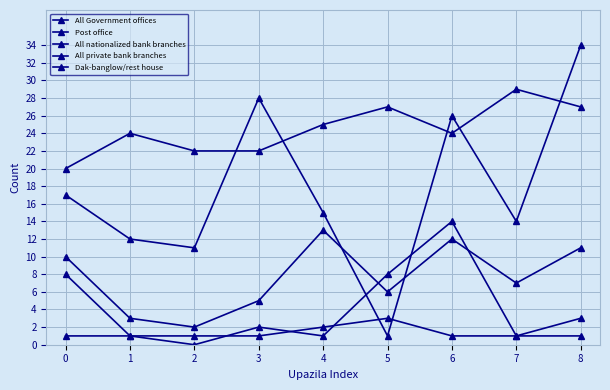

How many lines are shown in the chart?

5